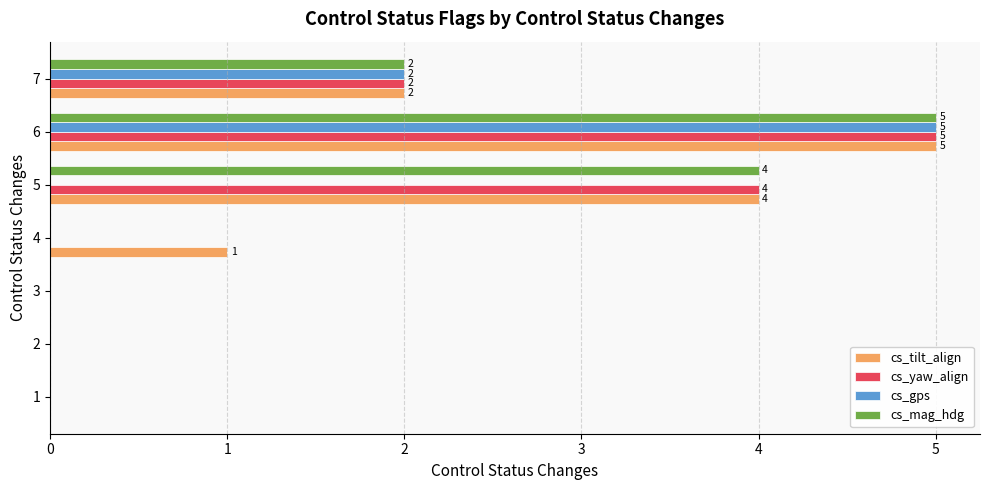

Is the value of cs_mag_hdg at 5 greater than the value of cs_gps at 3?

Yes